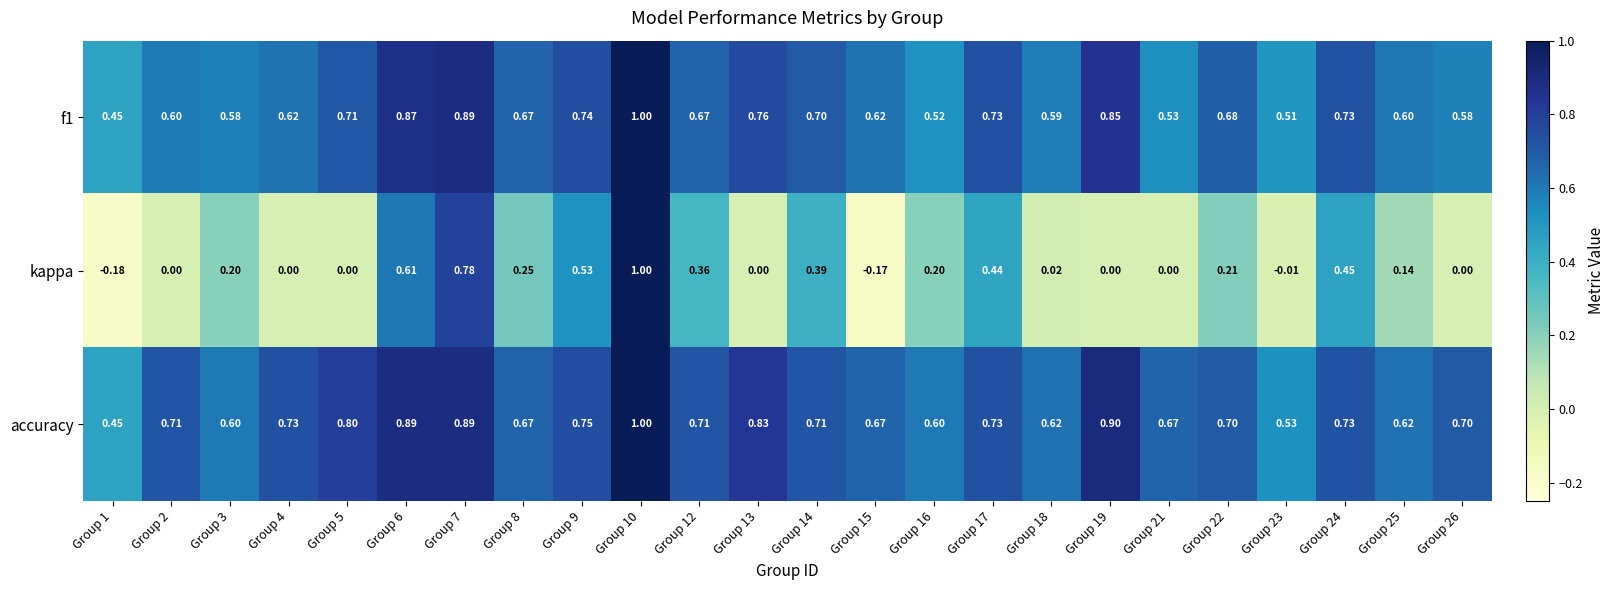

At how many categories does at least one series exceed 0?

24